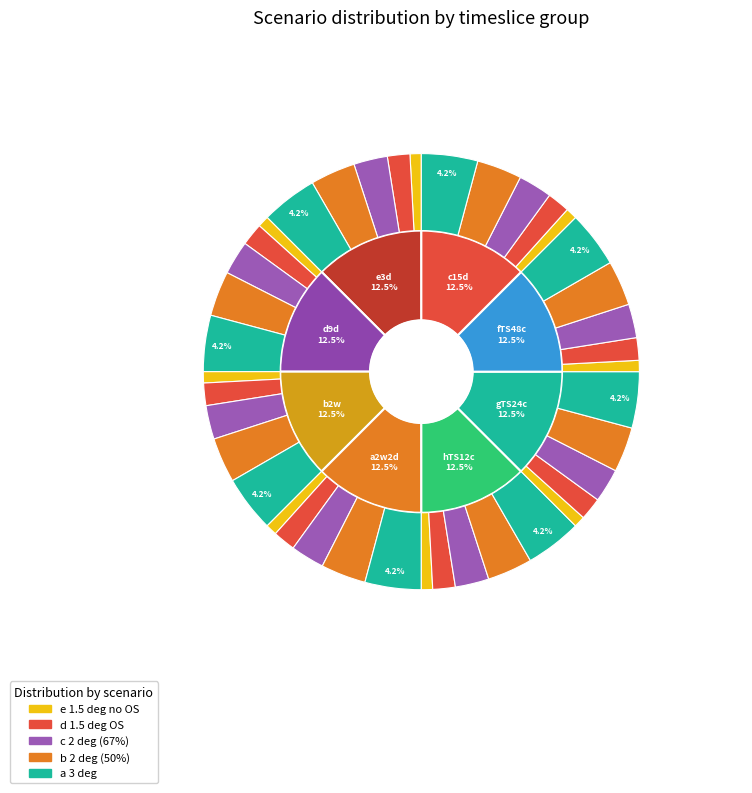

Combined, what portion of the pie is a 3 deg.b2w and c 2 deg (67%).hTS12c?

6.7%